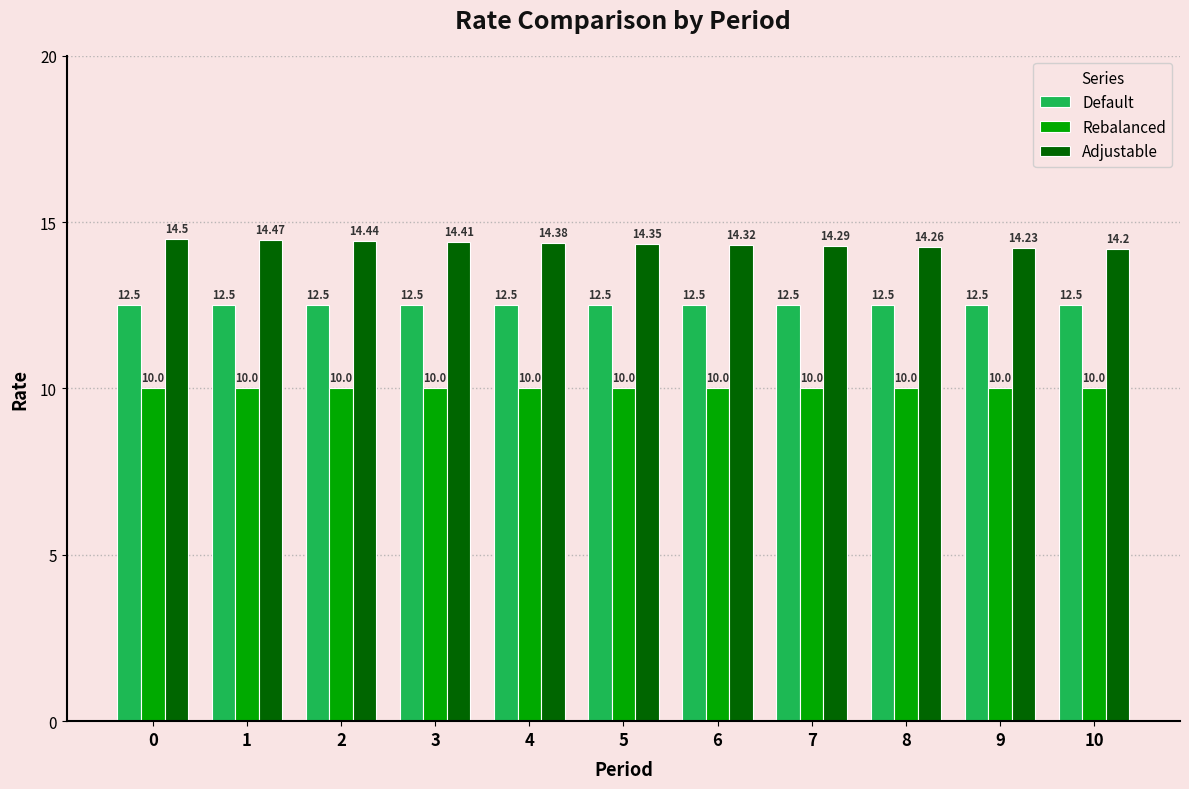

Which series changed the most between 1 and 3?

Adjustable